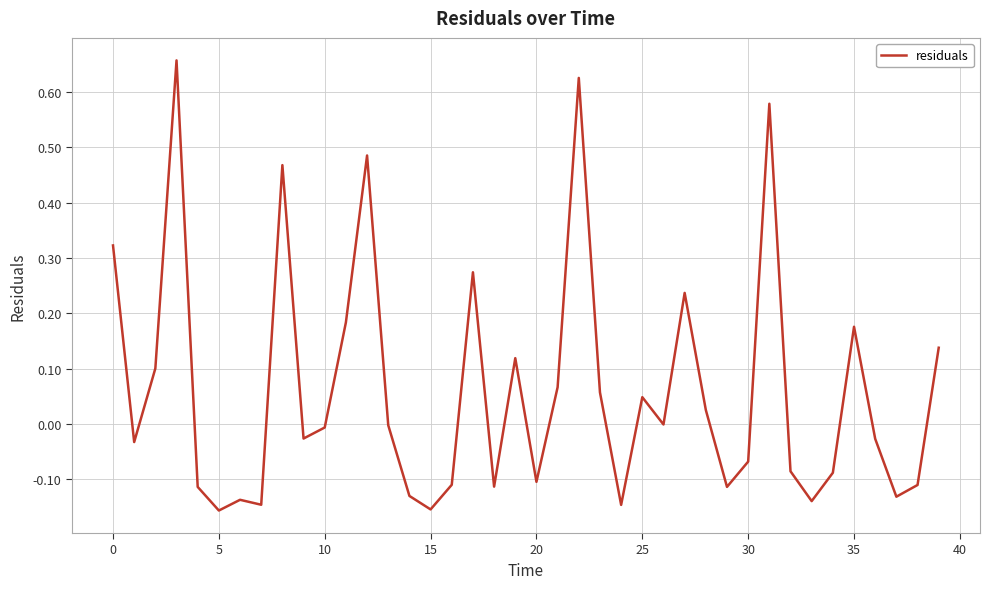

What is the difference between the maximum and minimum values?

0.8